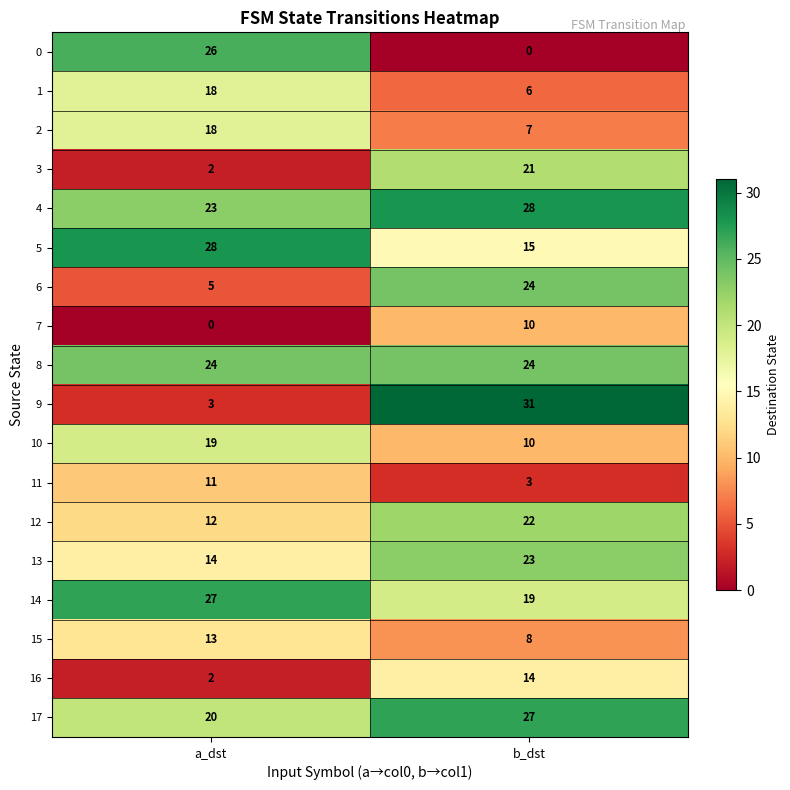

Which label corresponds to the largest value in the chart?

b_dst